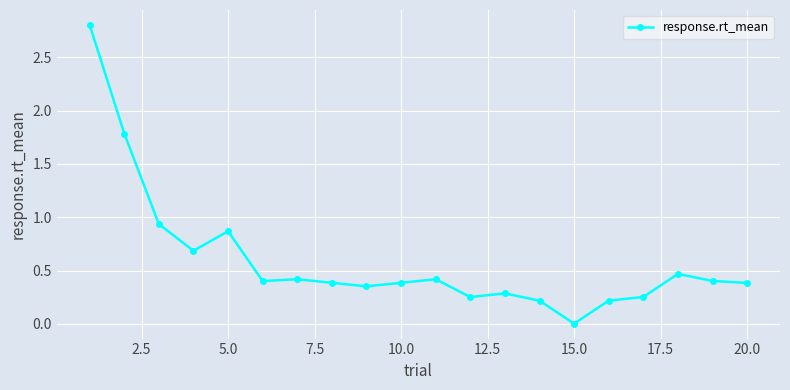

What is the average value?

0.6